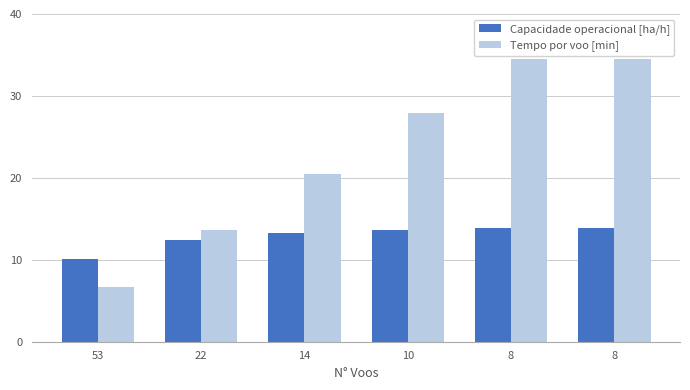

List the series in order of their peak value, highest first.

Tempo por voo [min], Capacidade operacional [ha/h]